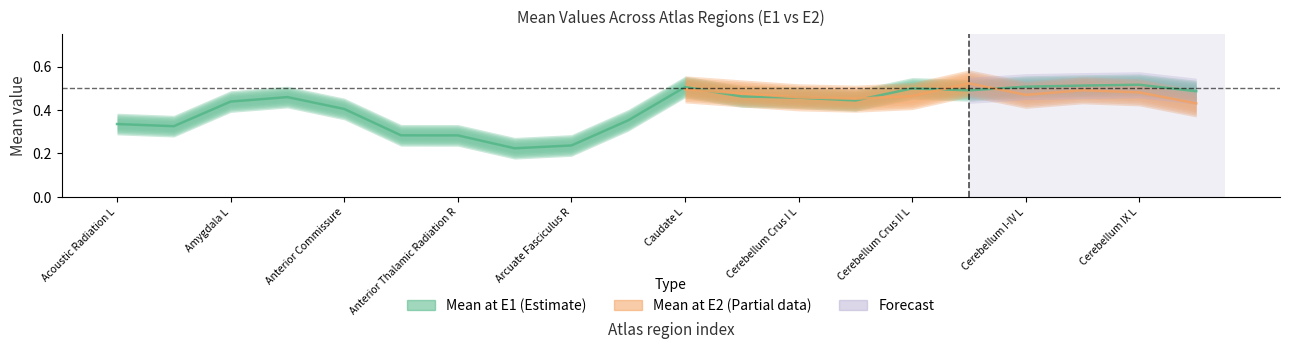

At which category does the chart reach its minimum across all series?

Arcuate Fasciculus L